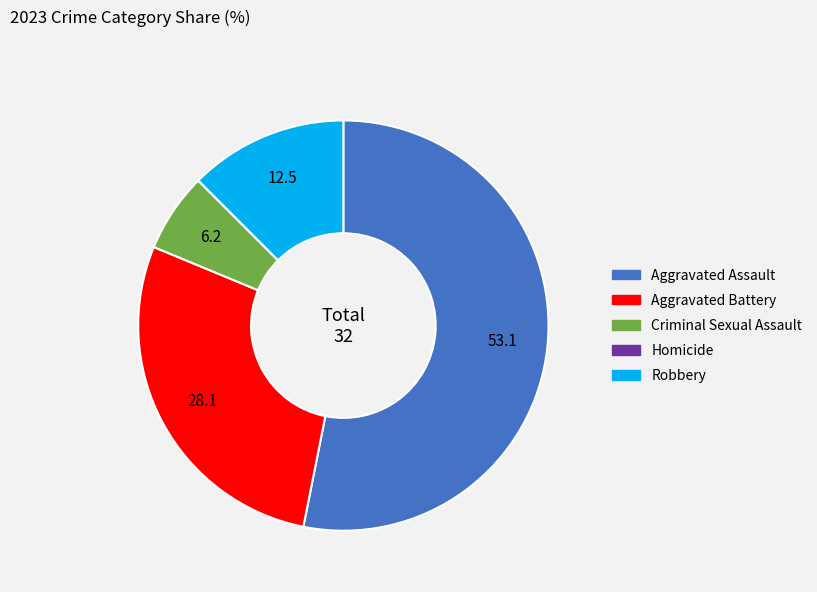

True or false: Aggravated Battery accounts for 28% of the total.

True